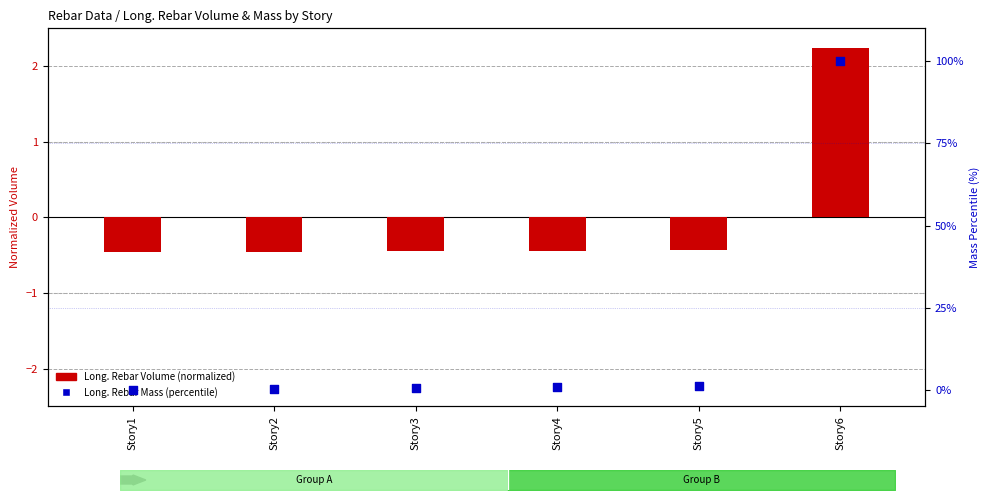

At how many categories does at least one series exceed 48?

1